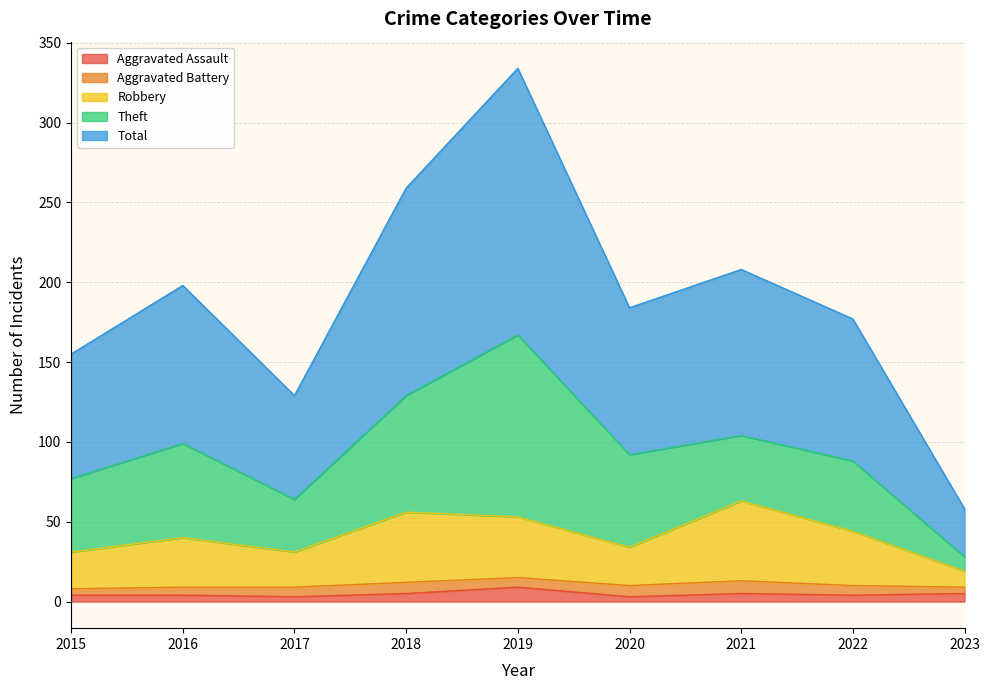

What is the highest value of the Aggravated Assault series?

9